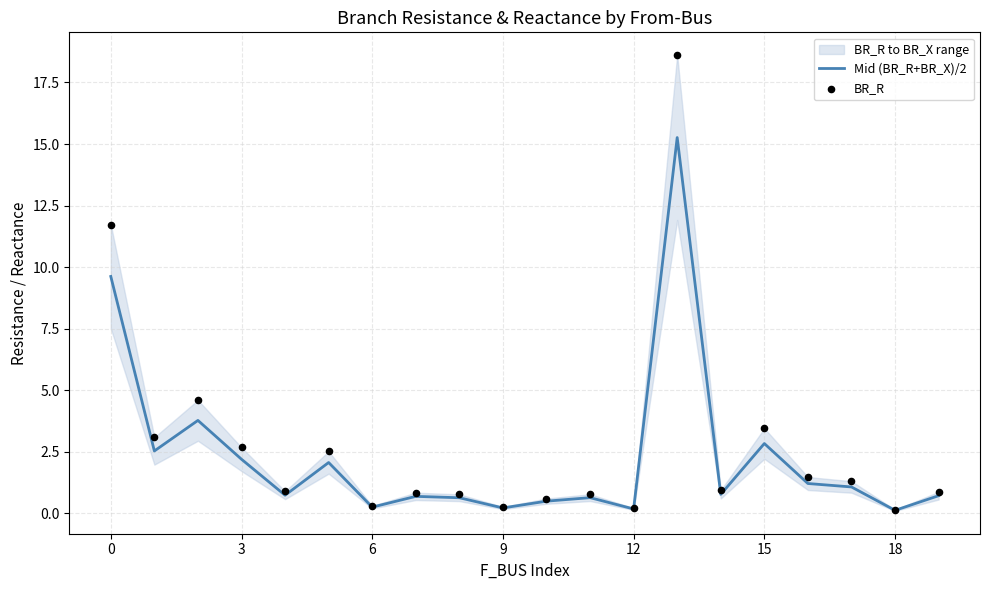

Which series has the largest total across all categories?

BR_R